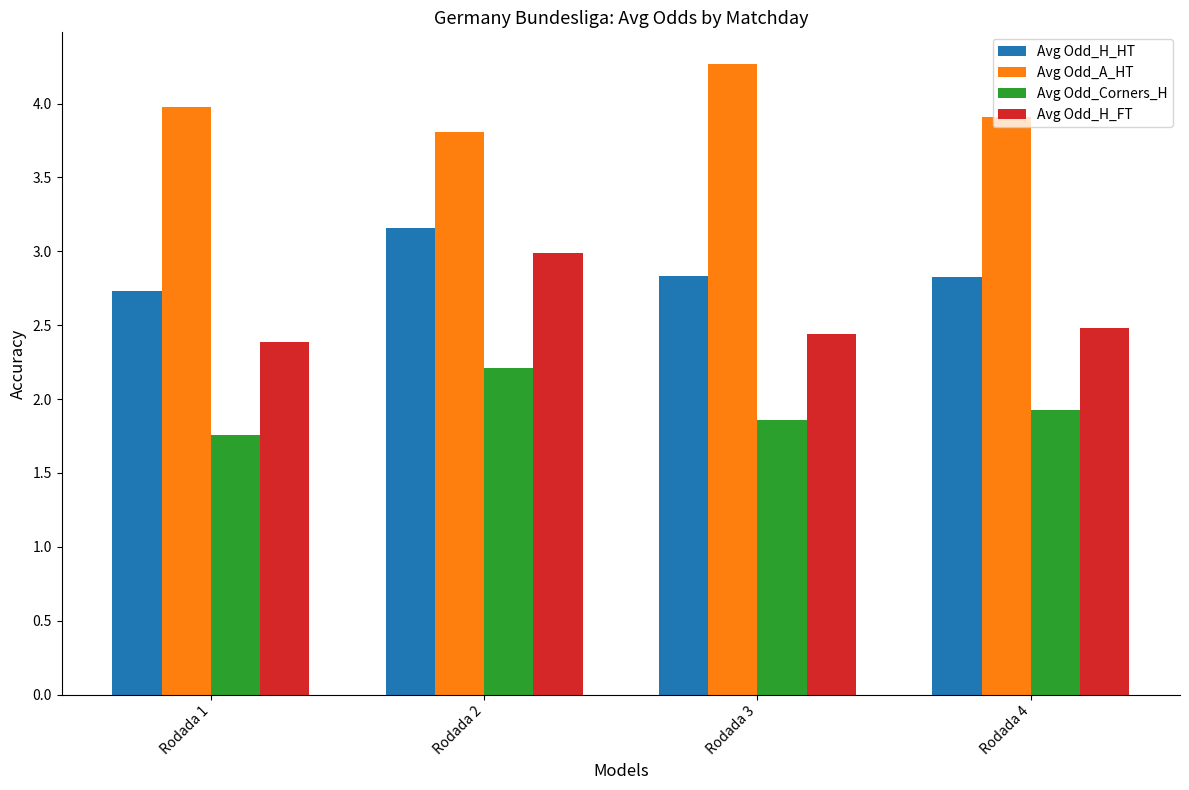

List the series in order of their overall mean, lowest first.

Avg Odd_Corners_H, Avg Odd_H_FT, Avg Odd_H_HT, Avg Odd_A_HT